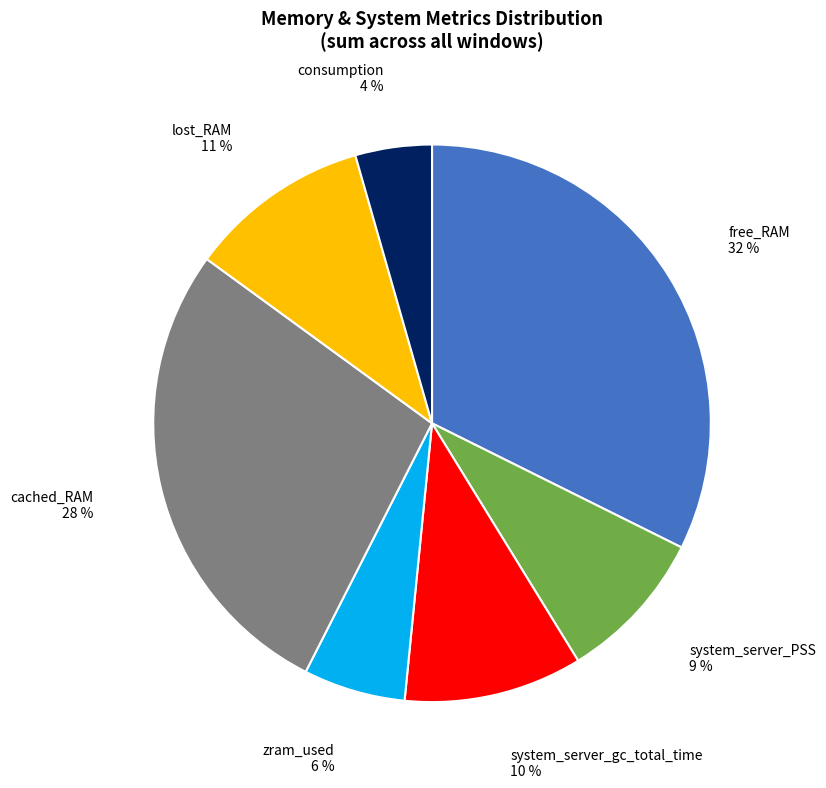

What is the largest slice in the pie chart?

free_RAM